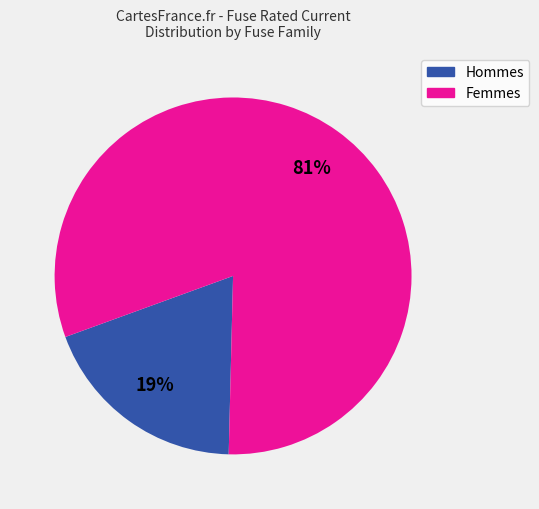

Which category has the biggest portion of the pie?

Femmes